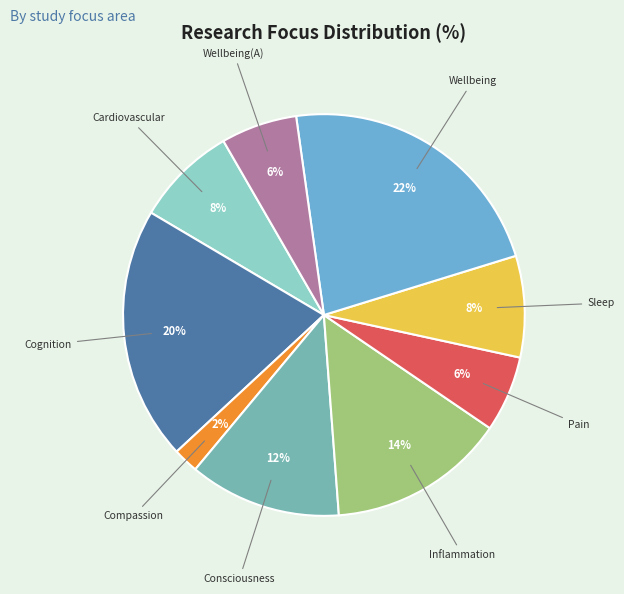

What percentage is the Wellbeing(A) slice, to the nearest percent?

6%